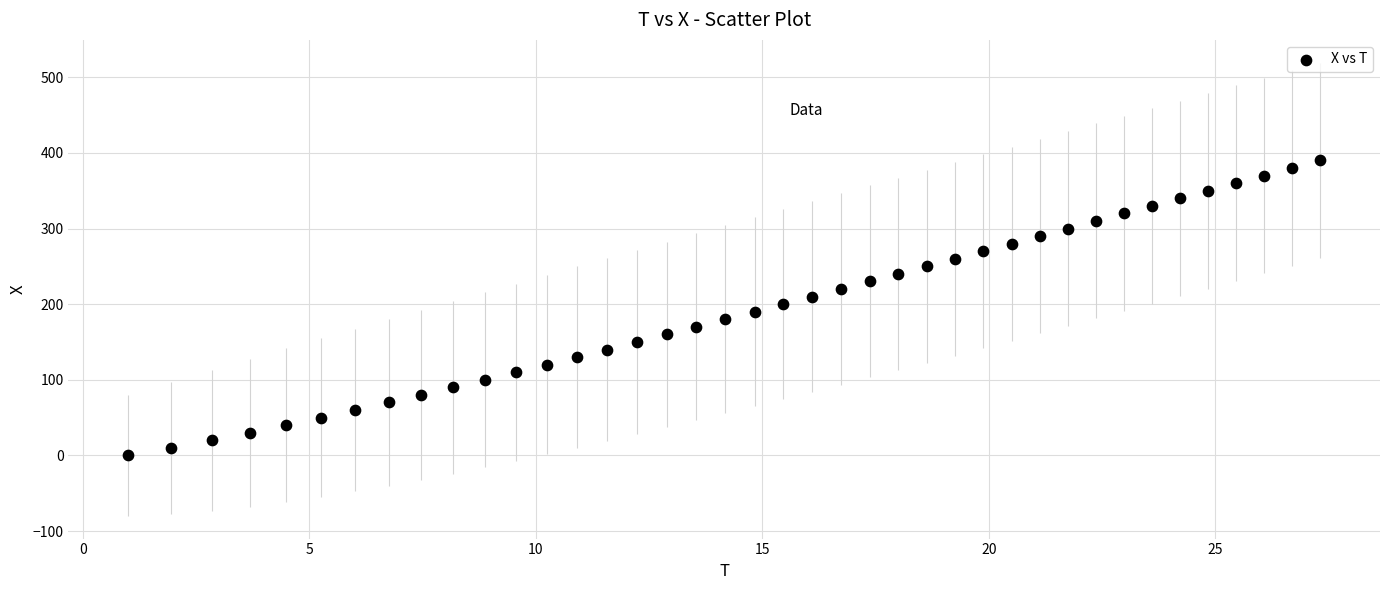

What is the range of Y values (max minus min)?

390